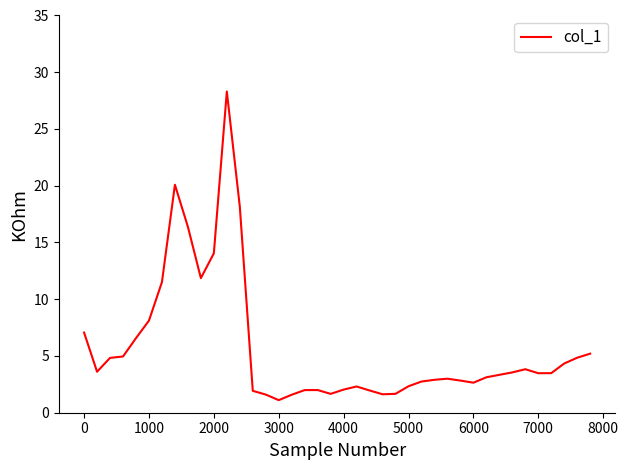

What is the greatest value displayed?

28.3